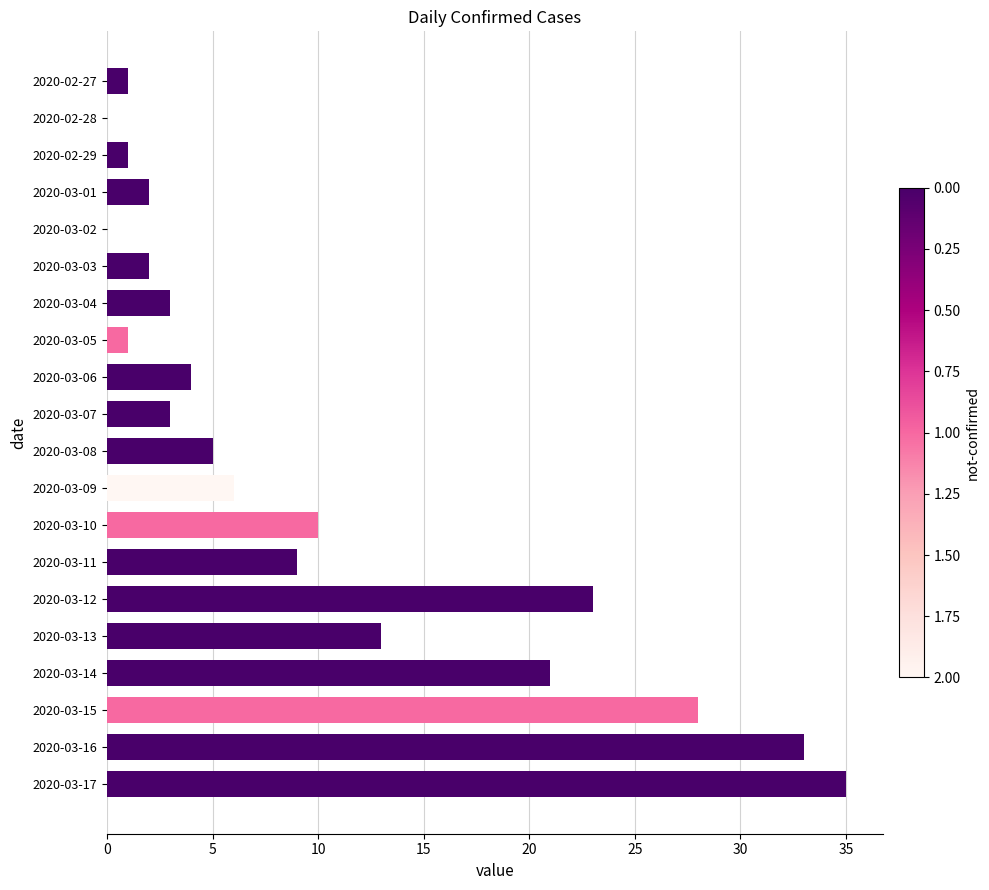

Are the bars horizontal?

Yes